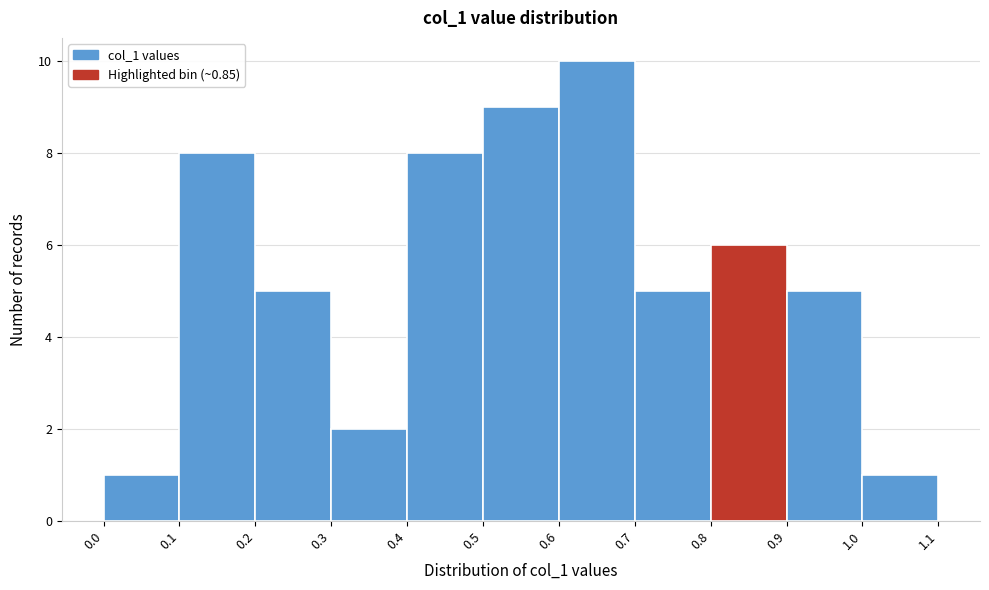

Which range on the x-axis has the tallest bar?

0.6 to 0.7